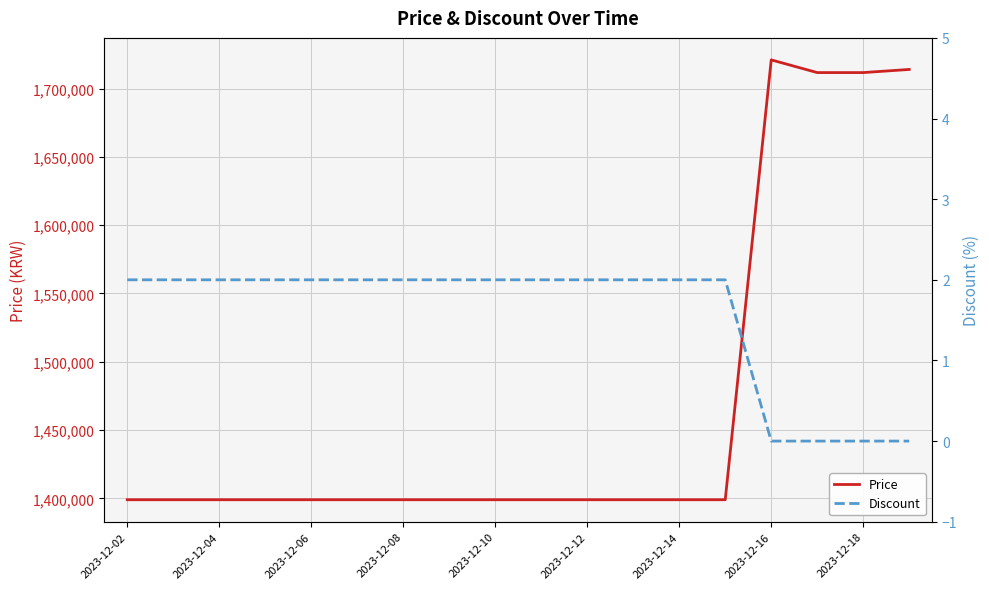

What is the average value of the Price series?

1469133